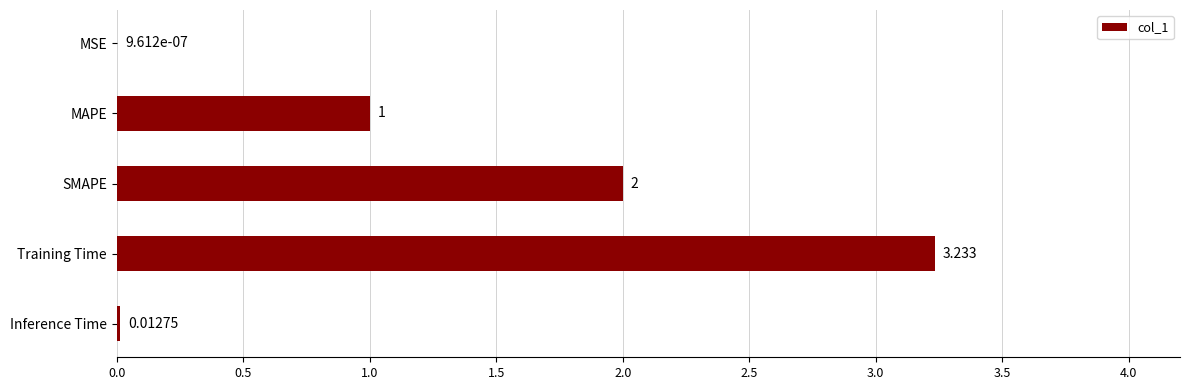

Which label corresponds to the largest value in the chart?

Training Time